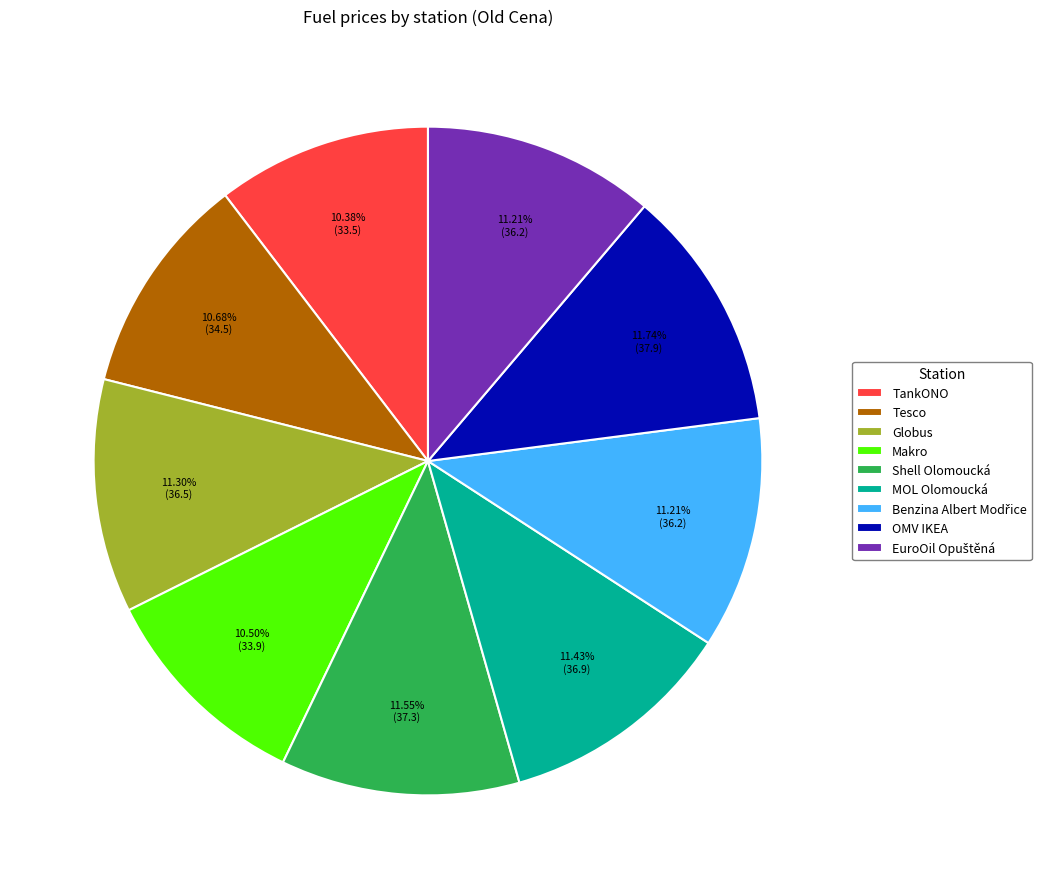

Does any single category account for the majority?

No